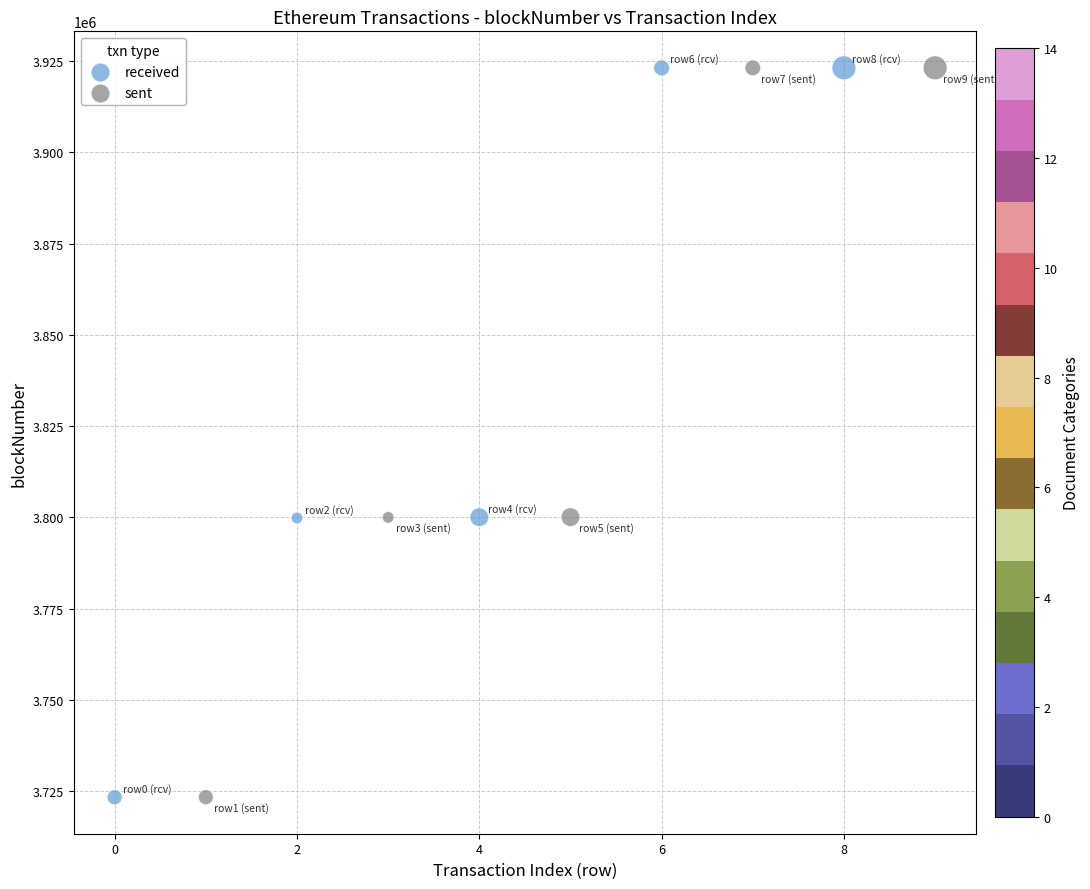

Which series has the largest Y range (max minus min)?

received